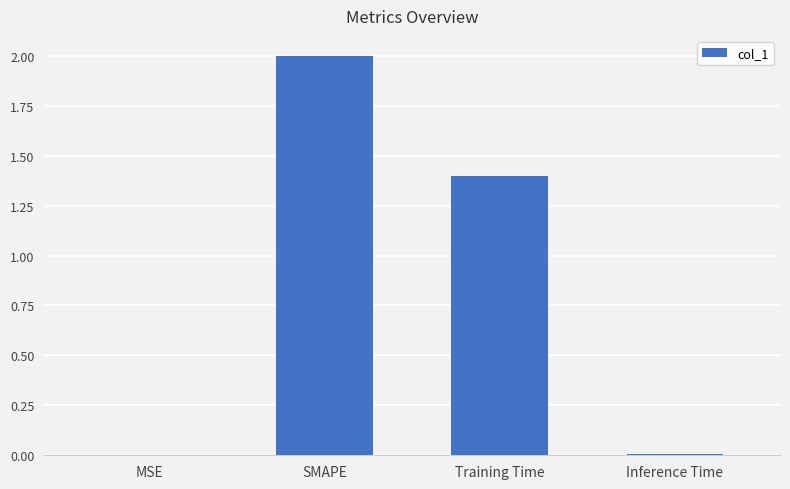

What is the greatest value displayed?

2.0